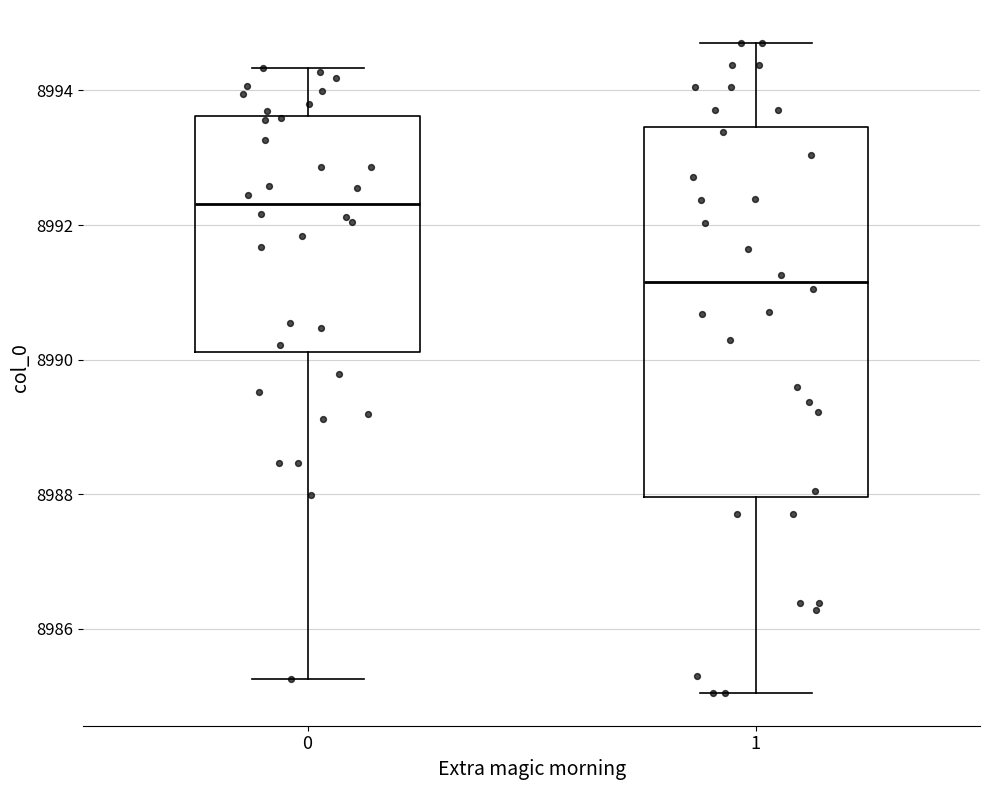

Comparing the boxes themselves (not the whiskers), which one is the tallest?

1